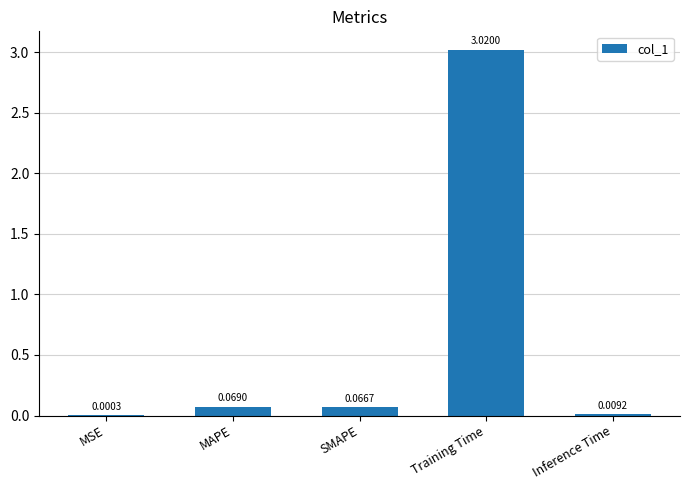

Between Inference Time and MAPE, which is larger?

MAPE